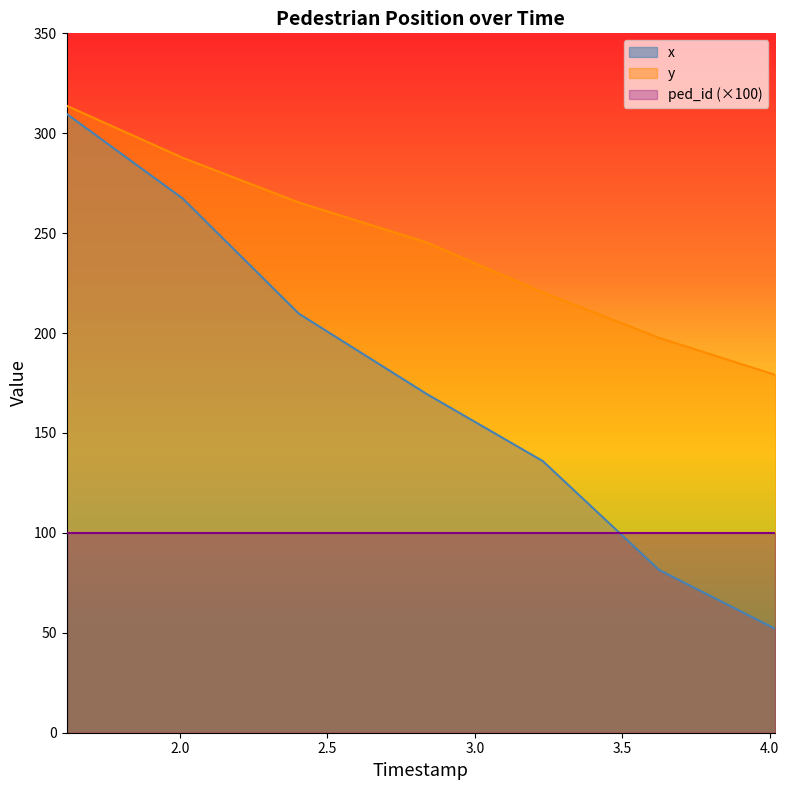

What is the difference between the second highest and minimum values in the y series?

108.6